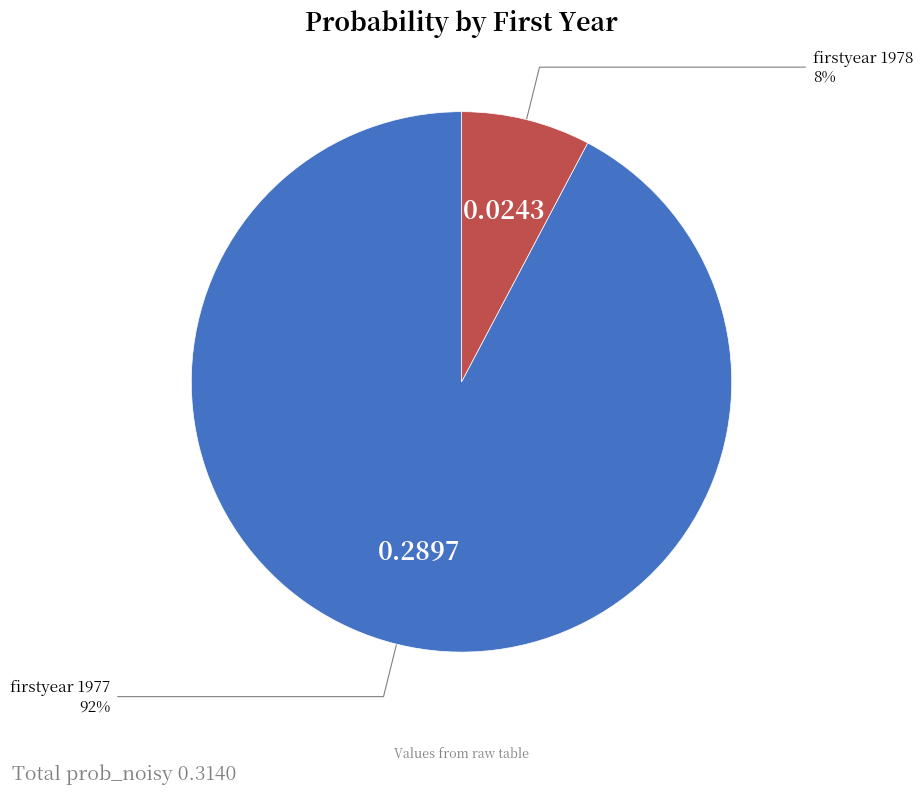

Is there any slice that represents more than half of the pie?

Yes